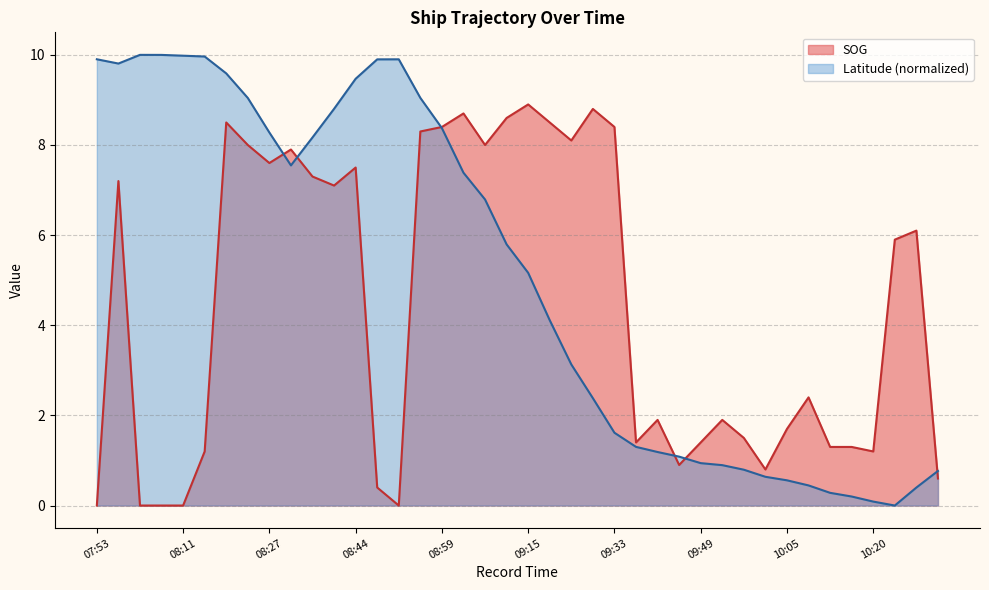

True or false: Latitude has more than 0 points higher than both neighbors.

True